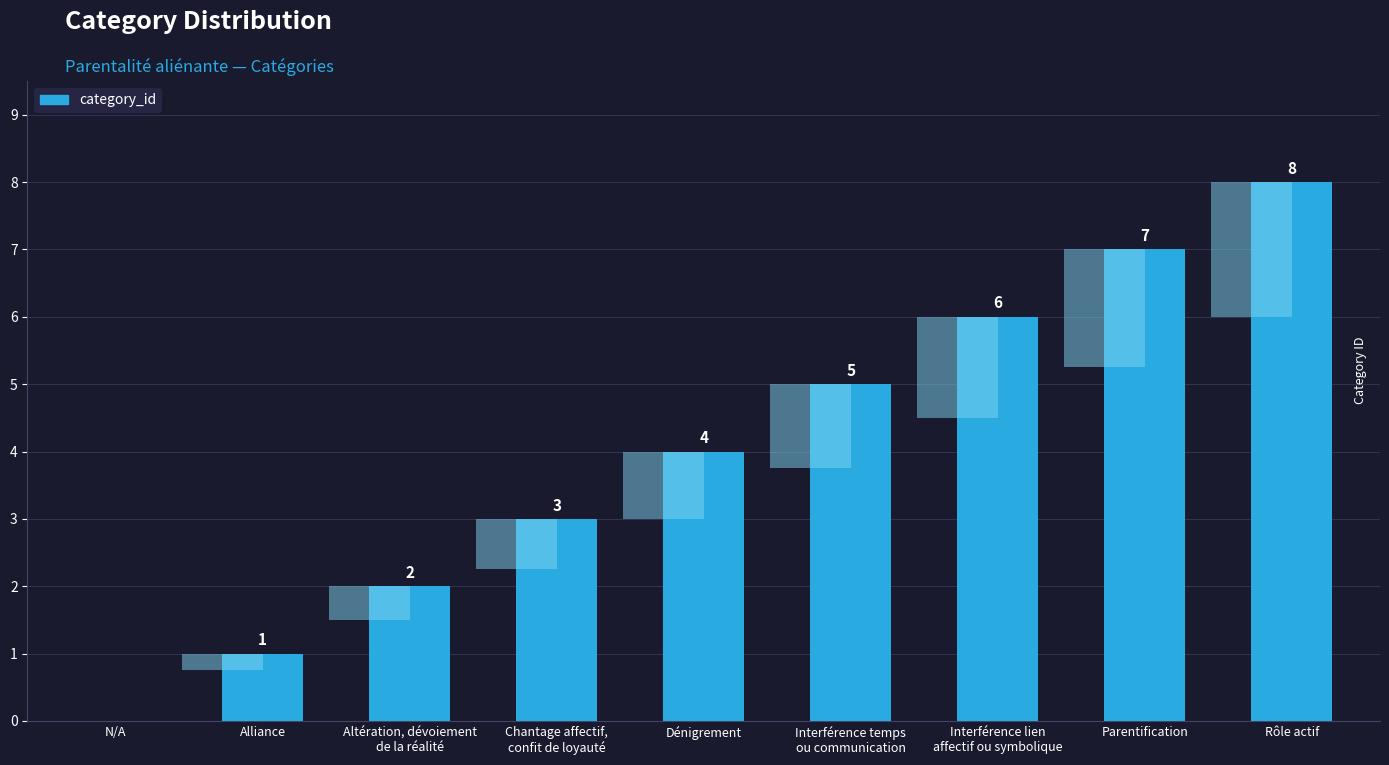

What is the change in value from Altération, dévoiement
de la réalité to Interférence temps
ou communication?

+3